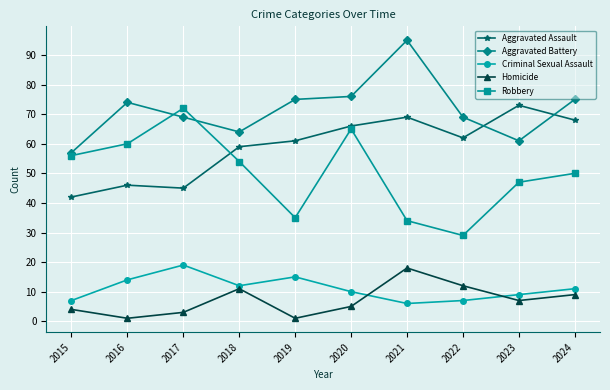

What is the average value of the Aggravated Assault series?

59